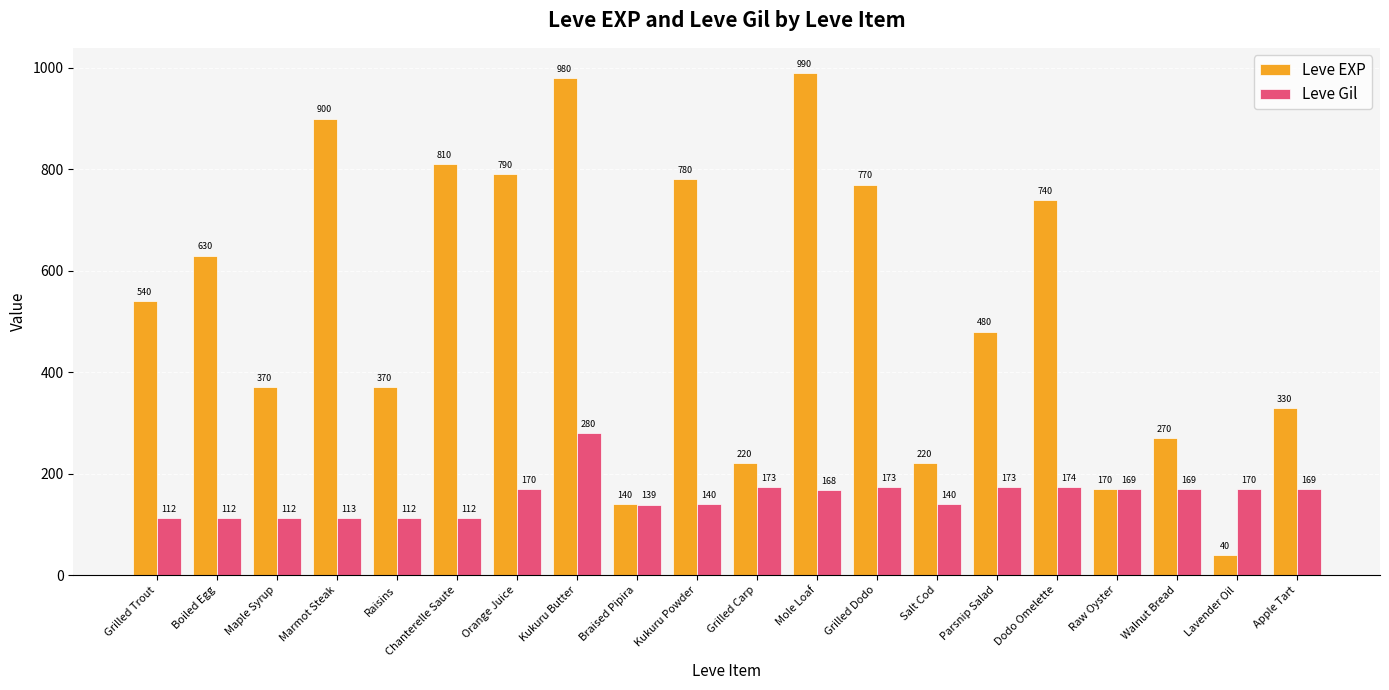

What is the average value of the Leve Gil series?

154